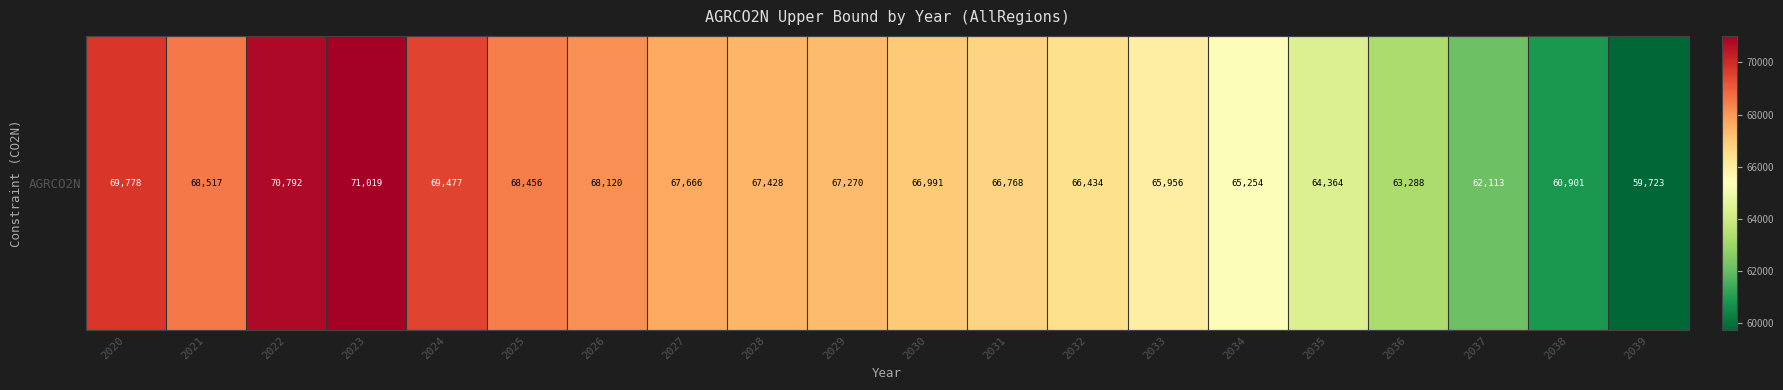

Reading left to right, extract all data points from this chart.

69778.5	68516.8	70791.5	71019.1	69477.0	68456.2	68120.3	67666.1	67427.6	67270.3	66990.6	66768.0	66434.2	65956.0	65253.6	64364.4	63288.4	62112.7	60901.5	59723.4